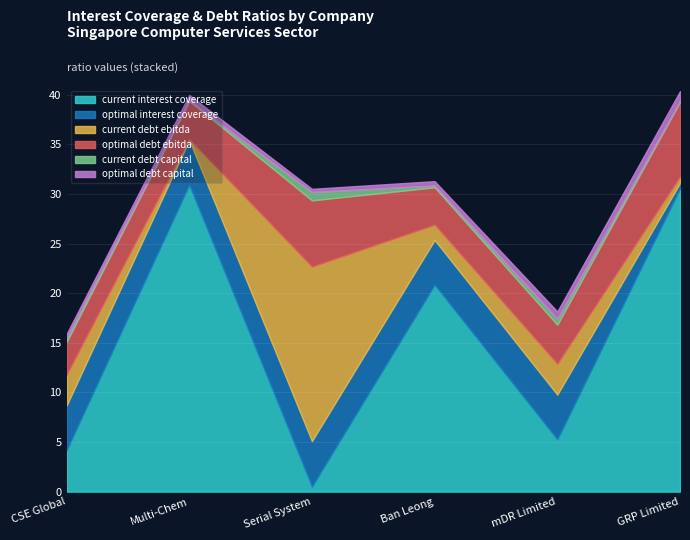

List the series in order of their peak value, highest first.

current_interest_coverage, current_debt_ebitda, optimal_debt_ebitda, optimal_interest_coverage, optimal_debt_capital, current_debt_capital